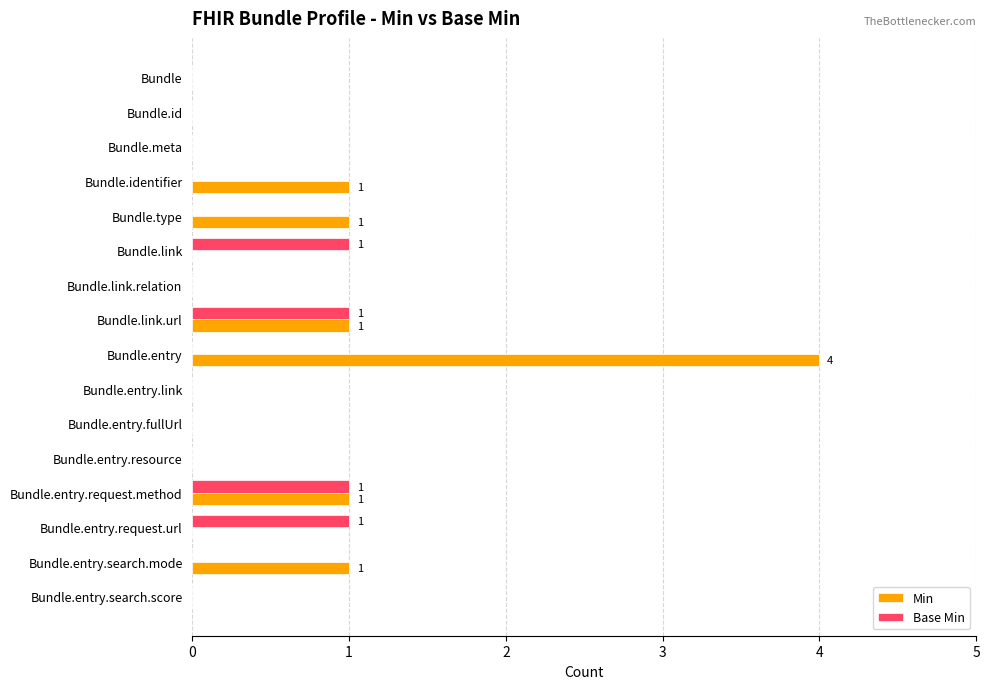

Between Bundle and Bundle.entry.request.url, which series saw the biggest shift?

Base Min